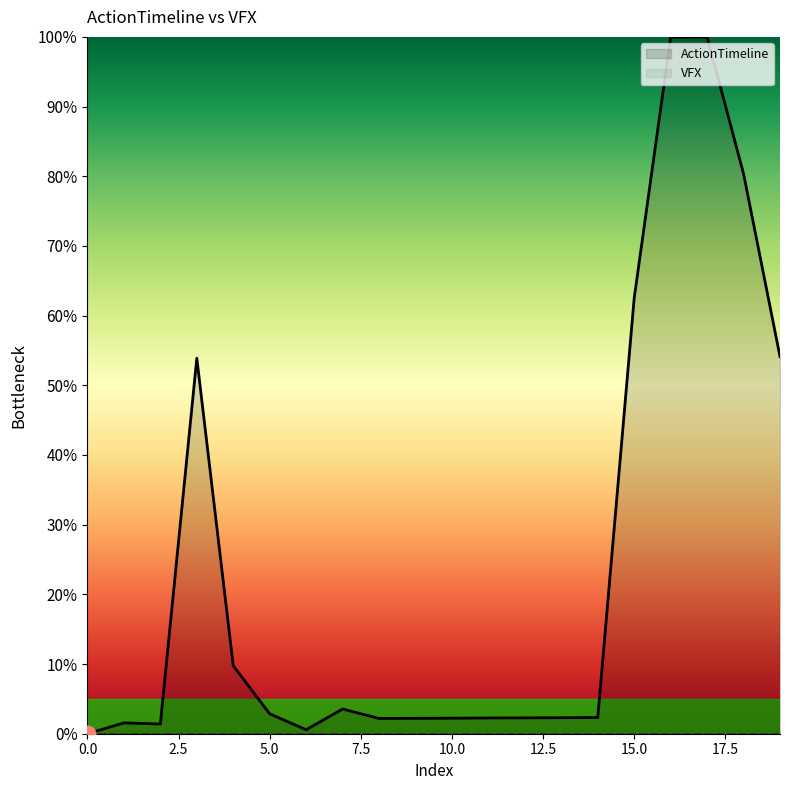

What is the sum of the values at 17 and 6?

100.6